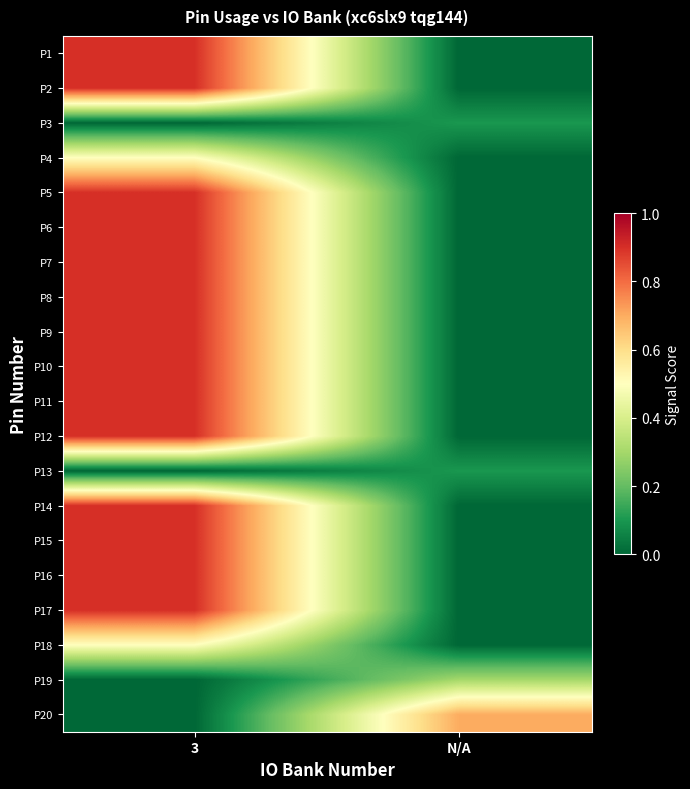

Reading left to right, extract all data points from this chart.

P1: 3=0.9	N/A=0.0
P2: 3=0.9	N/A=0.0
P3: 3=0.0	N/A=0.1
P4: 3=0.5	N/A=0.0
P5: 3=0.9	N/A=0.0
P6: 3=0.9	N/A=0.0
P7: 3=0.9	N/A=0.0
P8: 3=0.9	N/A=0.0
P9: 3=0.9	N/A=0.0
P10: 3=0.9	N/A=0.0
P11: 3=0.9	N/A=0.0
P12: 3=0.9	N/A=0.0
P13: 3=0.0	N/A=0.1
P14: 3=0.9	N/A=0.0
P15: 3=0.9	N/A=0.0
P16: 3=0.9	N/A=0.0
P17: 3=0.9	N/A=0.0
P18: 3=0.5	N/A=0.0
P19: 3=0.0	N/A=0.3
P20: 3=0.0	N/A=0.7